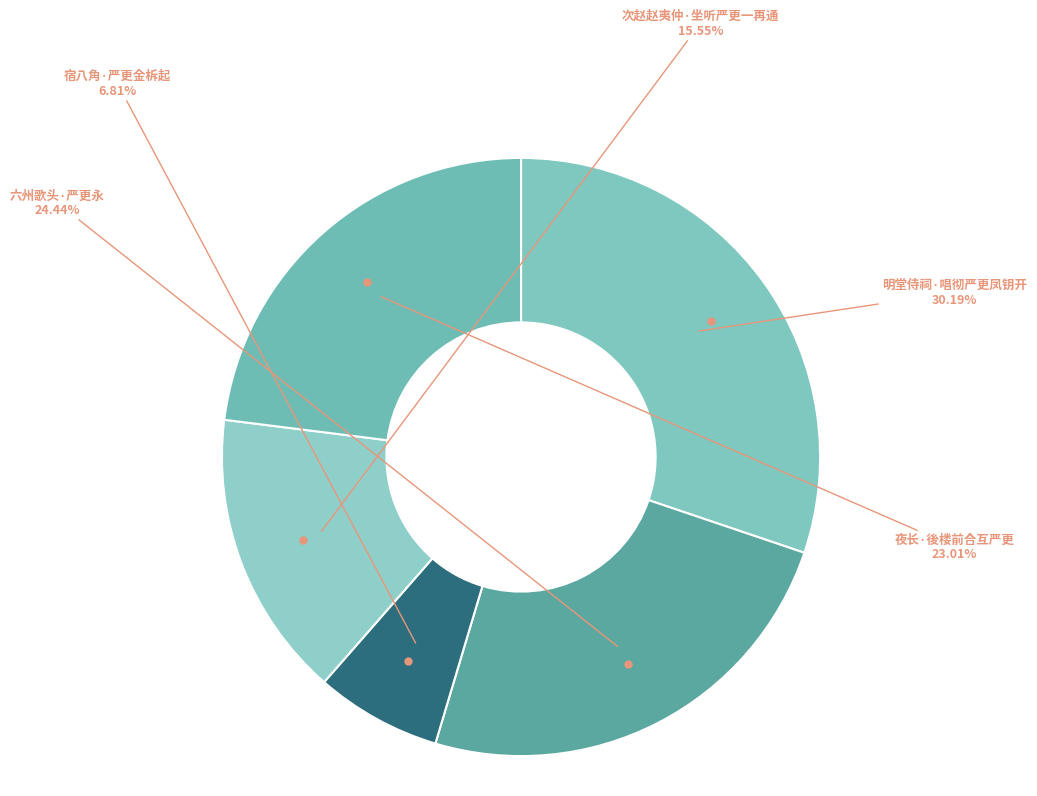

Rank the categories by value from lowest to highest.

宿八角·严更金柝起, 次赵赵夷仲·坐听严更一再通, 夜长·後楼前合互严更, 六州歌头·严更永, 明堂侍祠·唱彻严更凤钥开